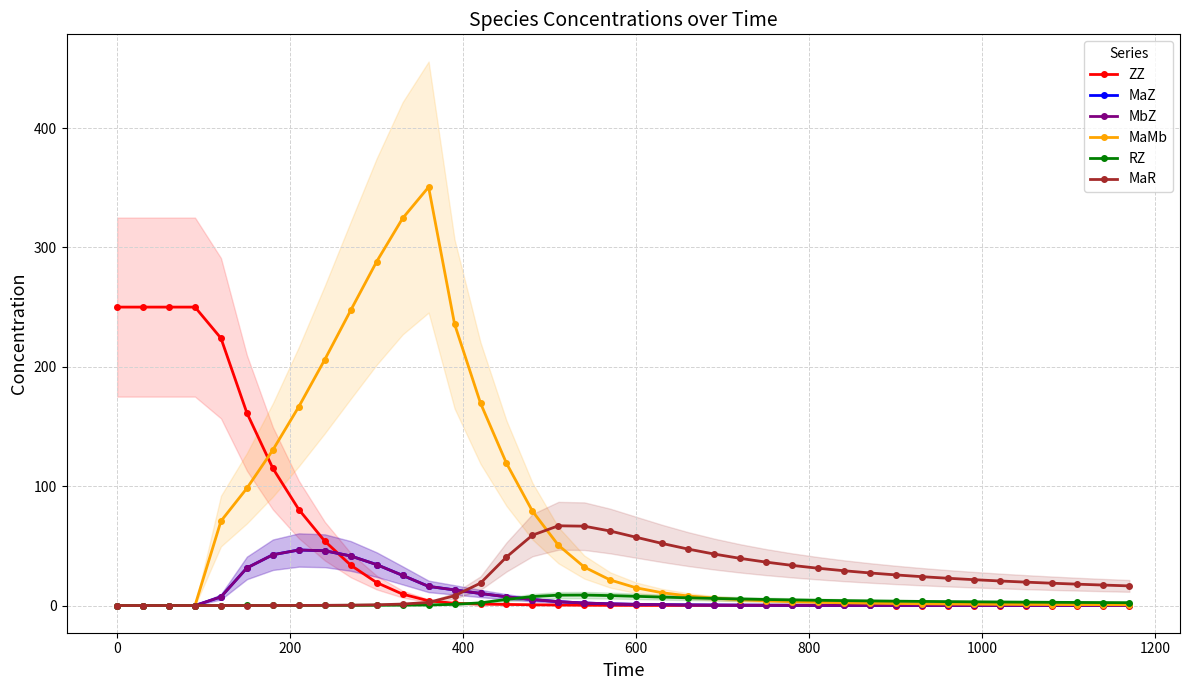

What is the difference between the second highest and second lowest values in the MaR series?

66.5